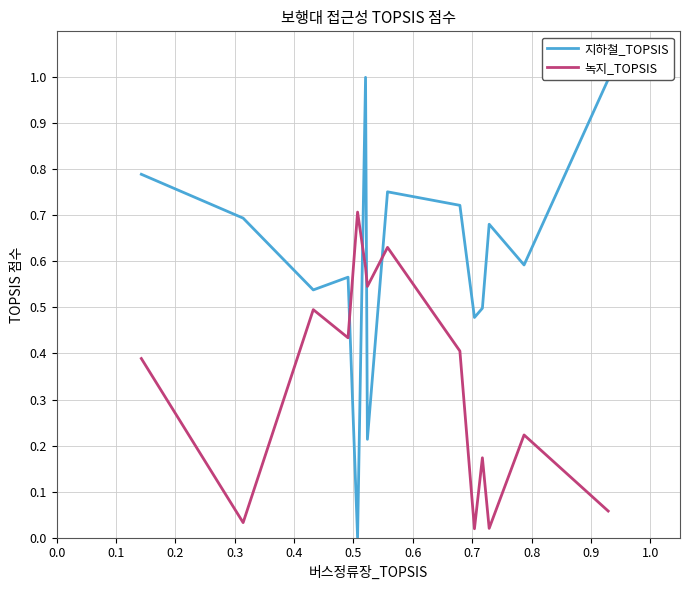

Which series has the widest spread of values?

지하철_TOPSIS